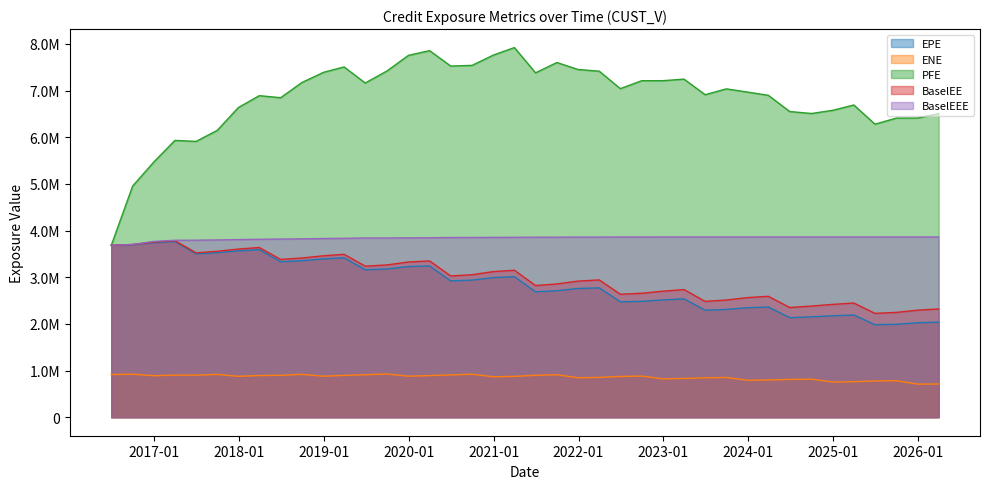

How many values in the ENE series are below 879367?

20